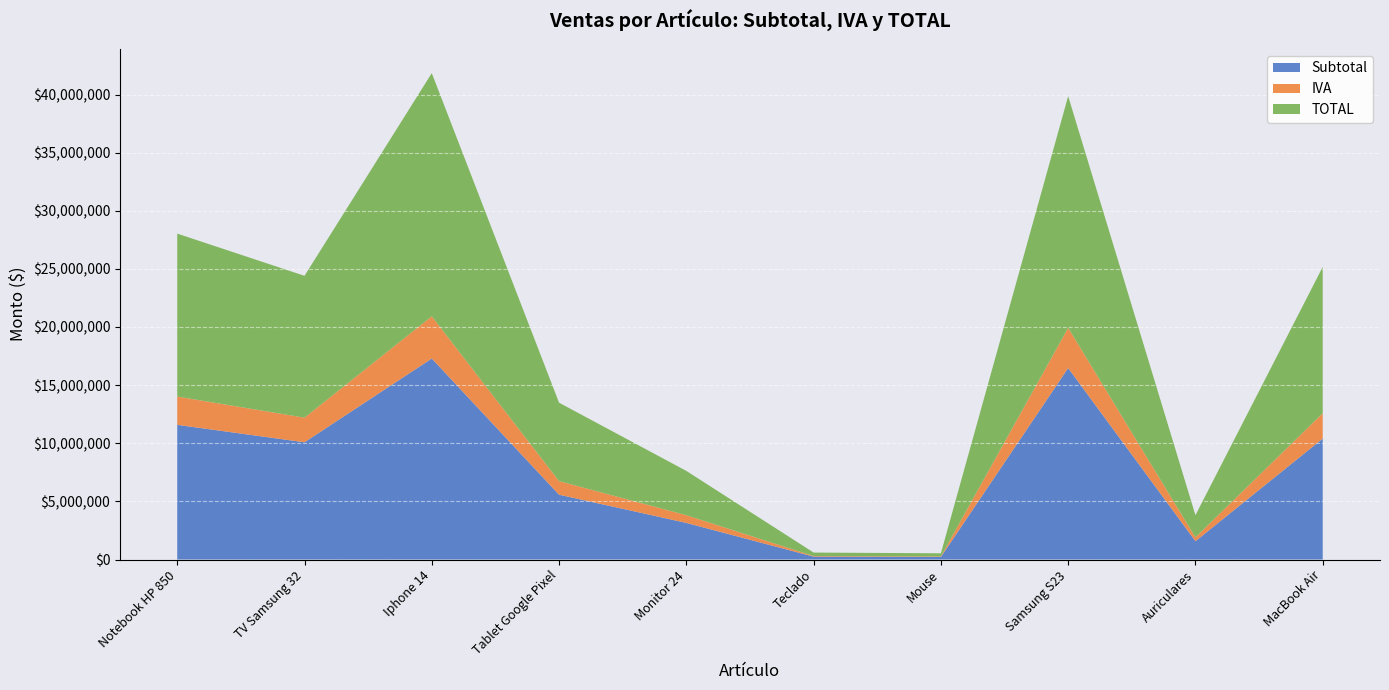

What is the highest value of the Subtotal series?

17288983.0